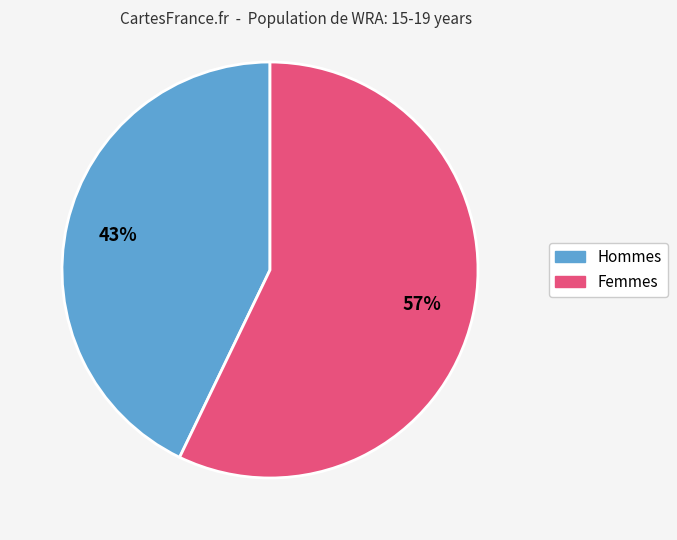

To the nearest percent, what is the difference between the largest and smallest slice percentages?

14%